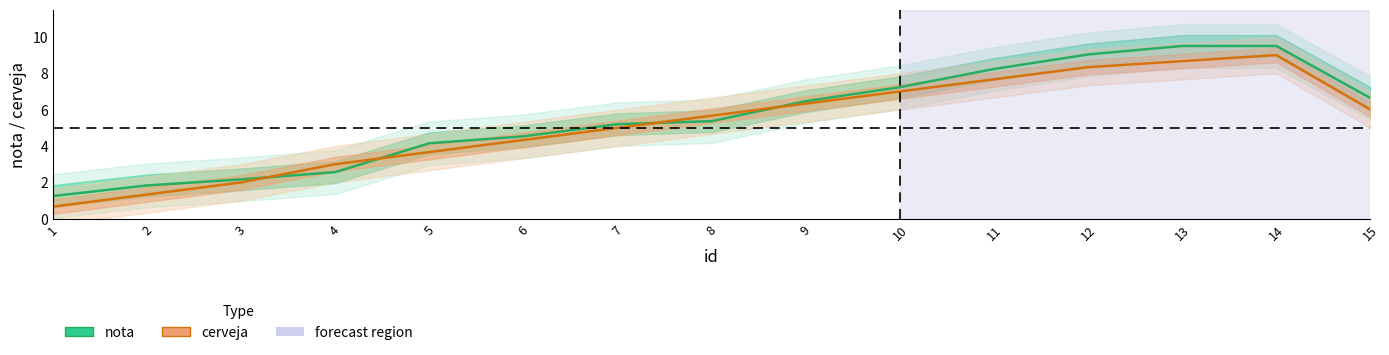

What is the value of the cerveja point at the 4th from the left?

3.0